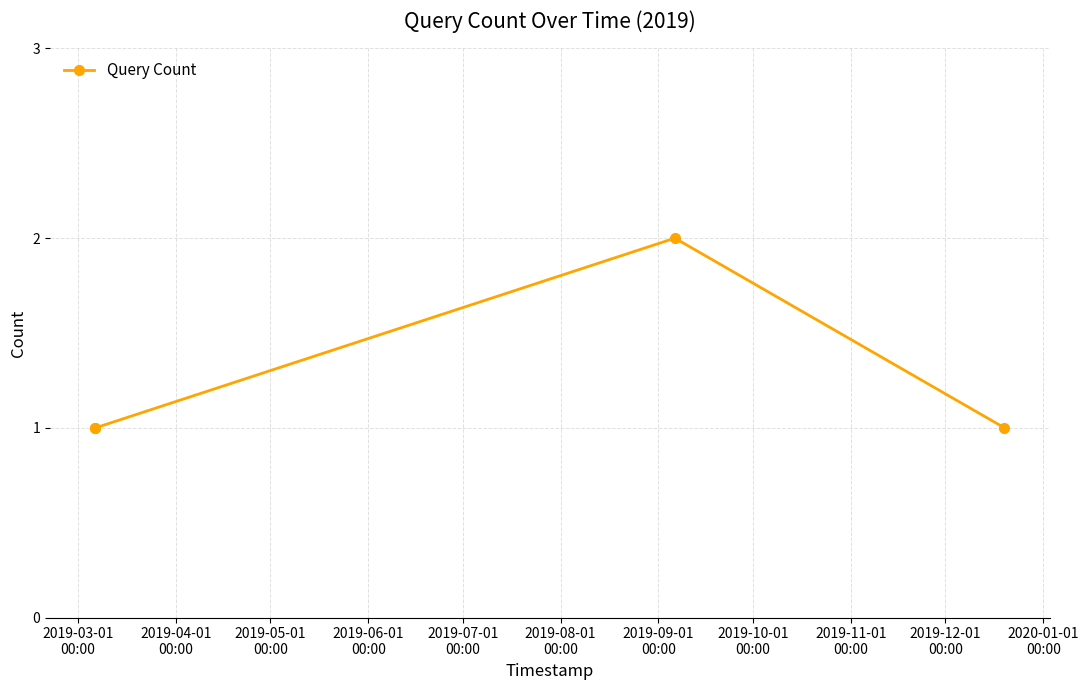

How many points are higher than both their immediate neighbors (excluding endpoints)?

1